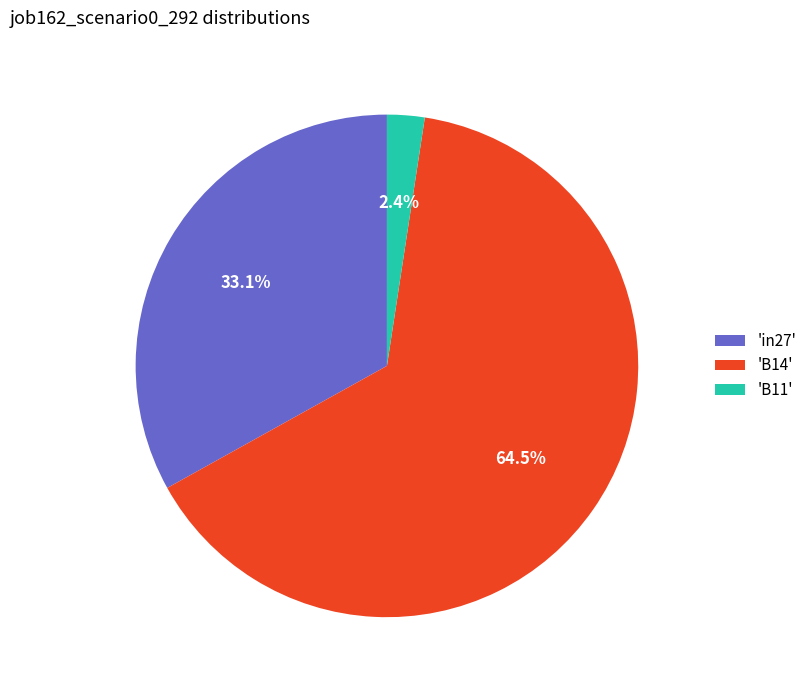

What percentage is NOT represented by 'B11'?

97.6%